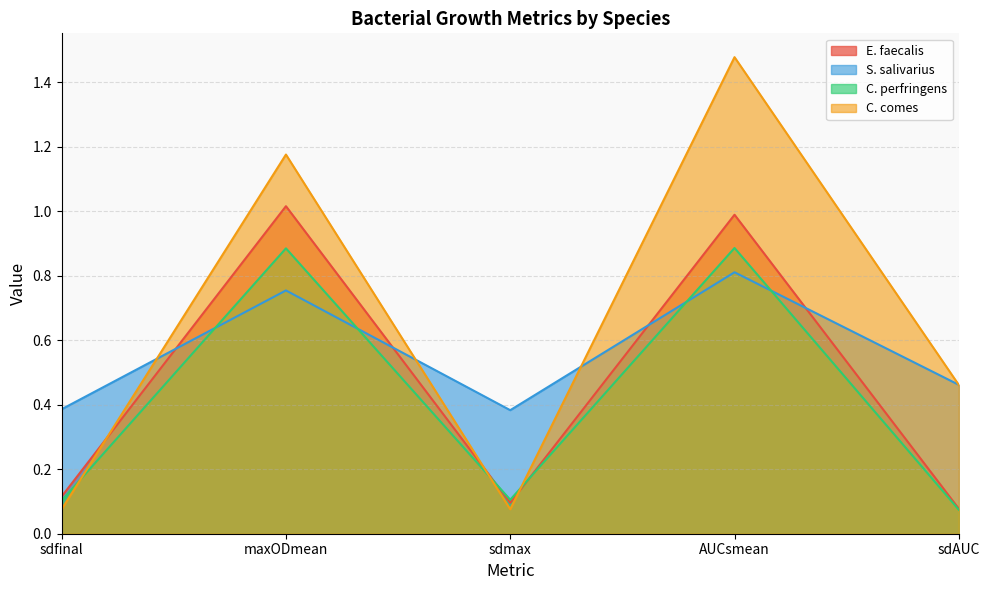

At how many categories does at least one series exceed 1?

2